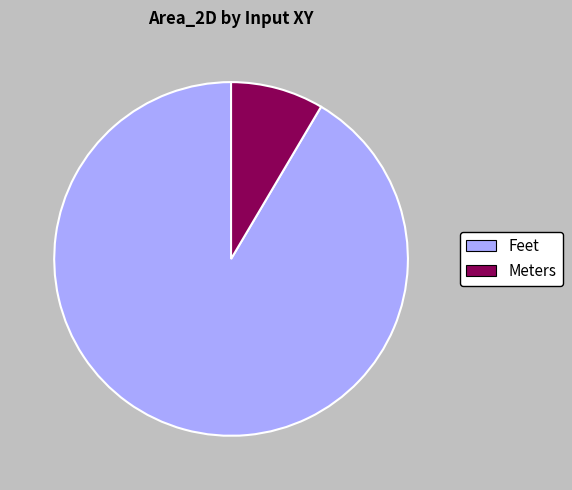

How many slices are in this pie chart?

2